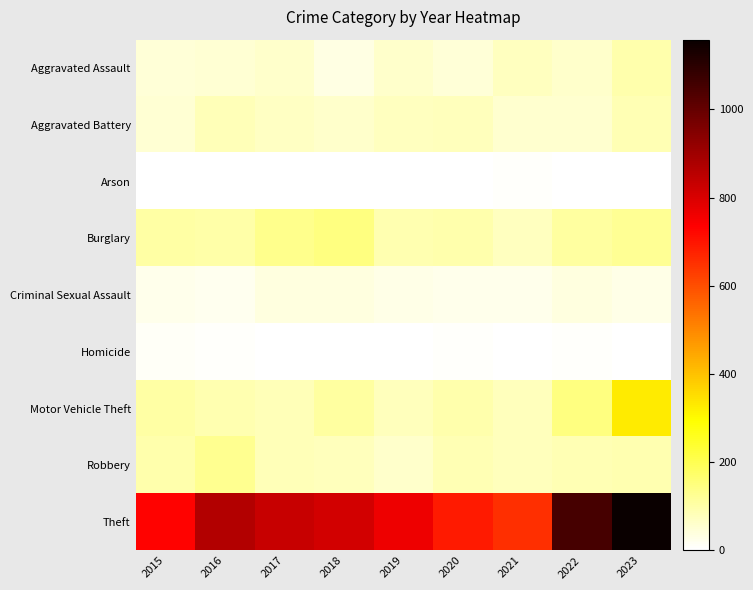

Reading left to right, what are all the values shown in this chart?

Aggravated Assault: 2015=49	2016=54	2017=62	2018=36	2019=59	2020=48	2021=74	2022=62	2023=97
Aggravated Battery: 2015=52	2016=82	2017=69	2018=62	2019=73	2020=77	2021=56	2022=57	2023=90
Arson: 2015=1	2016=1	2017=1	2018=2	2019=2	2020=3	2021=8	2022=4	2023=2
Burglary: 2015=105	2016=102	2017=133	2018=147	2019=94	2020=96	2021=76	2022=110	2023=124
Criminal Sexual Assault: 2015=24	2016=22	2017=37	2018=39	2019=31	2020=23	2021=24	2022=39	2023=31
Homicide: 2015=11	2016=7	2017=3	2018=1	2019=0	2020=6	2021=2	2022=7	2023=3
Motor Vehicle Theft: 2015=108	2016=94	2017=82	2018=109	2019=77	2020=95	2021=80	2022=146	2023=327
Robbery: 2015=98	2016=128	2017=82	2018=77	2019=61	2020=88	2021=77	2022=87	2023=93
Theft: 2015=731	2016=865	2017=832	2018=813	2019=764	2020=688	2021=655	2022=1051	2023=1158